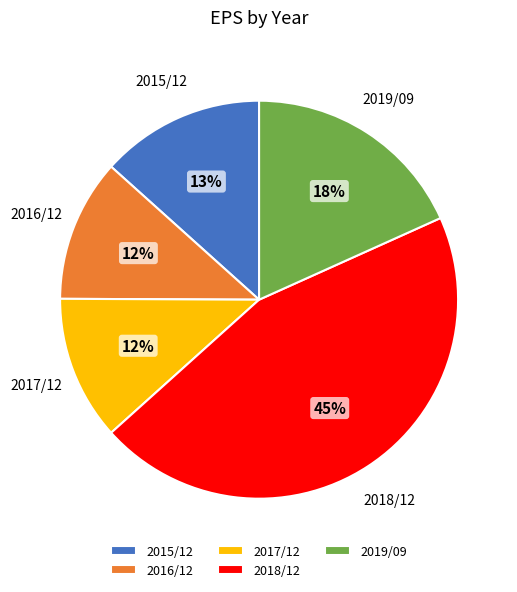

To the nearest percent, what percentage of the pie is 2016/12?

12%